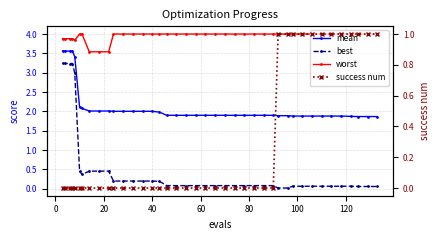

Which series has the largest range (max minus min)?

best